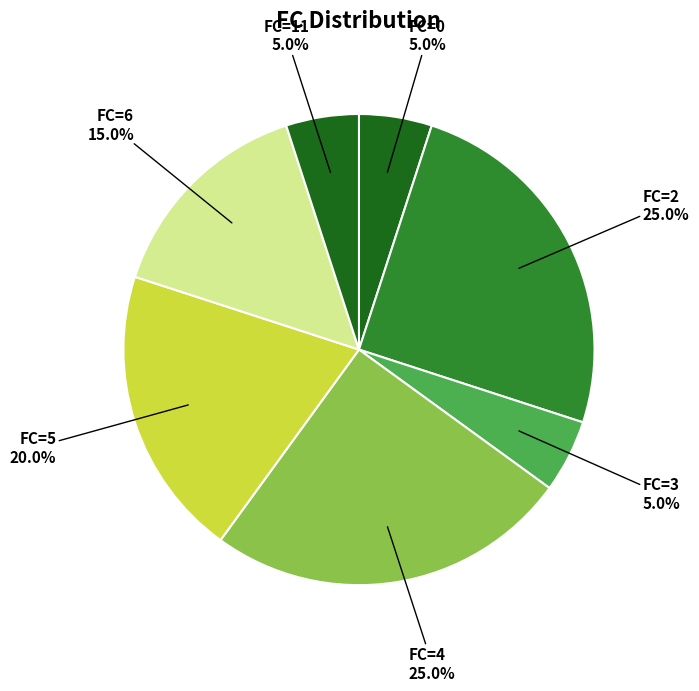

How much of the chart is everything except FC=0?

95.0%